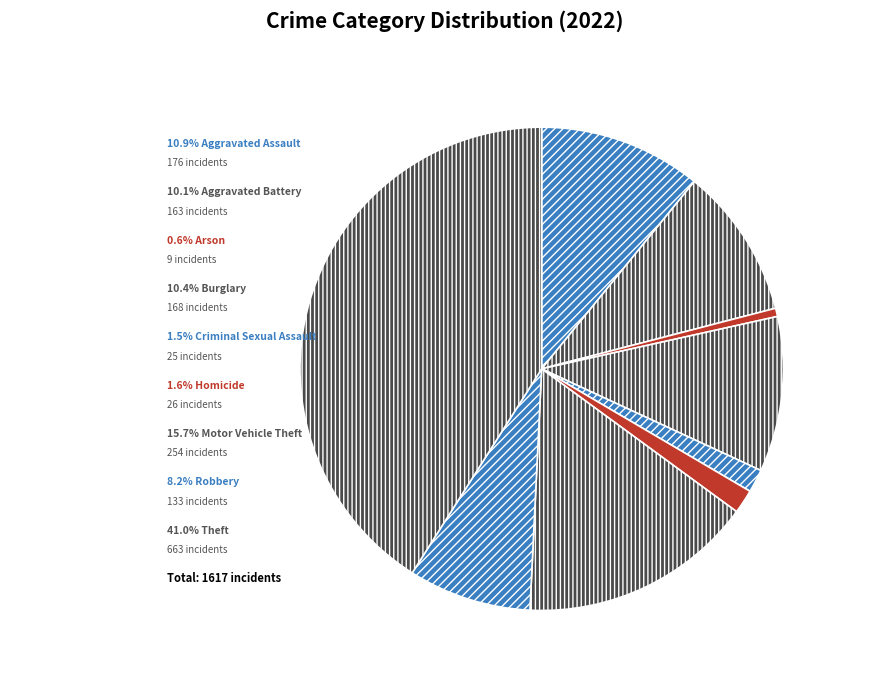

What is the largest slice in the pie chart?

Theft